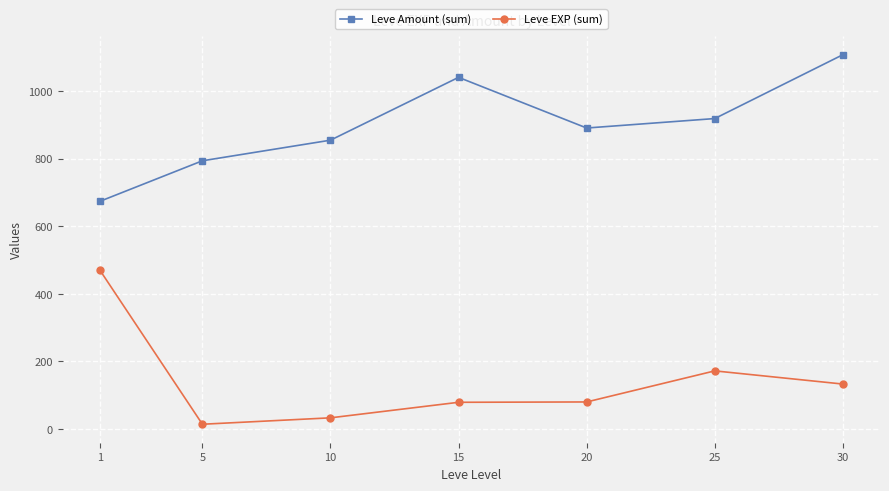

Rank the categories by Leve Amount (sum) value from highest to lowest.

30, 15, 25, 20, 10, 5, 1